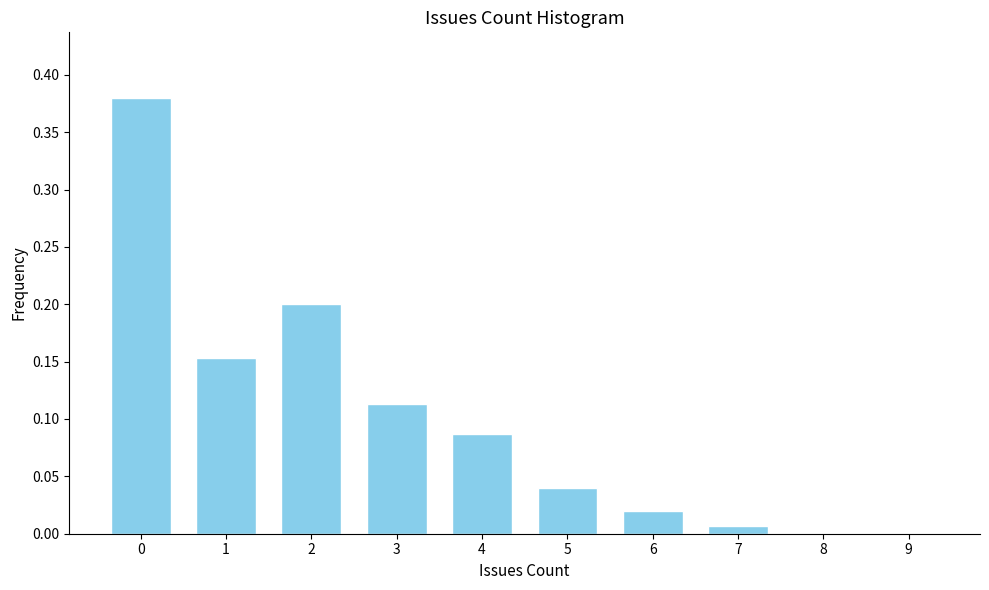

The chart shows a value of 0.2 at 8. True or false?

False